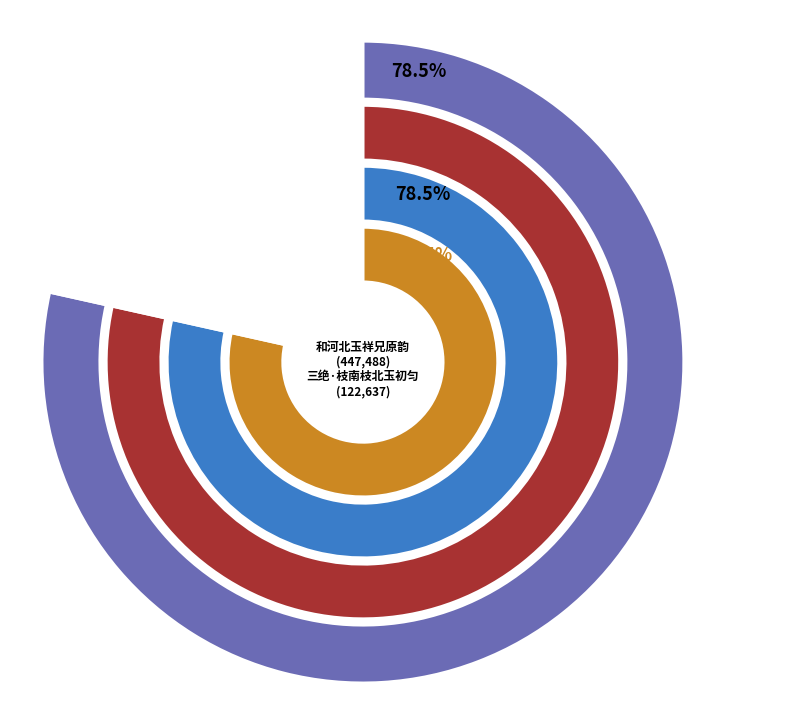

What is the ratio of the value at 三绝·枝南枝北玉初匀 to the value at 和河北玉祥兄原韵?

0.3